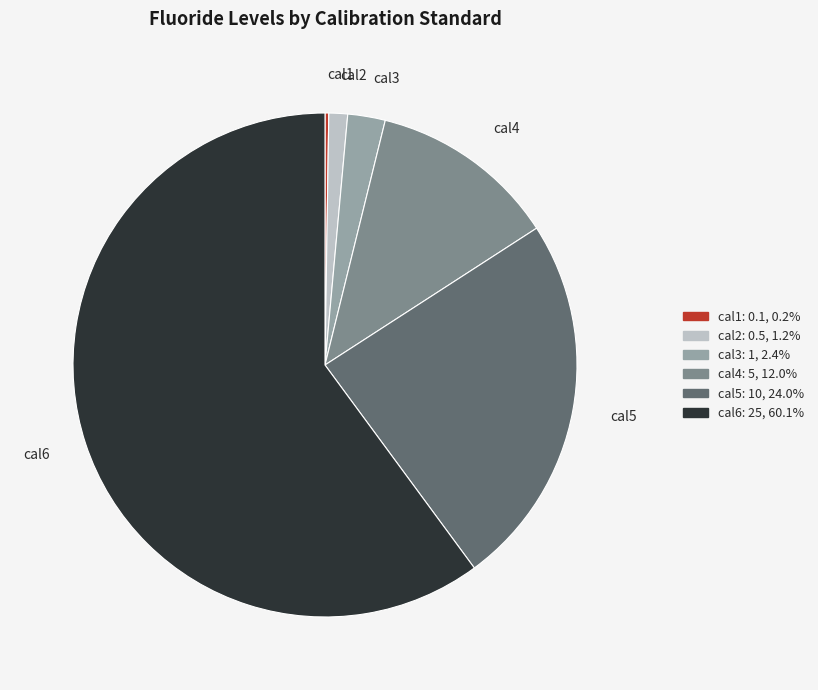

Which slice represents more than half of the pie?

cal6